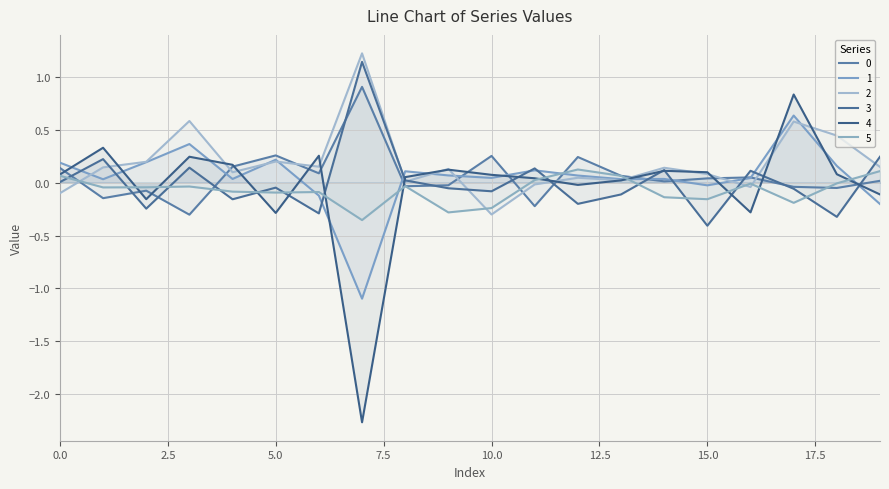

True or false: 3 has more than 1 interior local peaks.

True